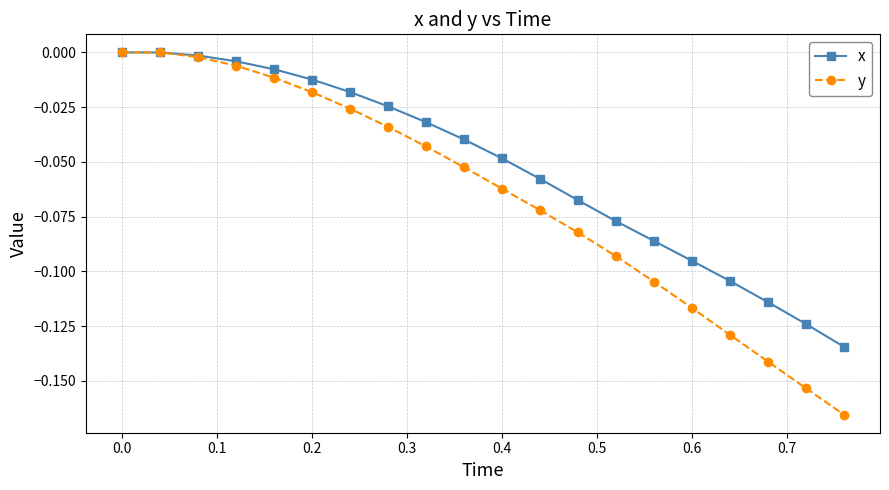

Which series has the largest range (max minus min)?

y